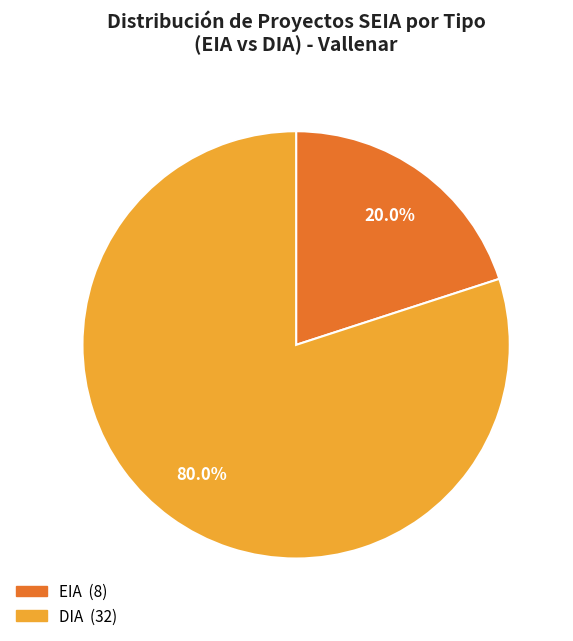

Is there any slice that represents more than half of the pie?

Yes